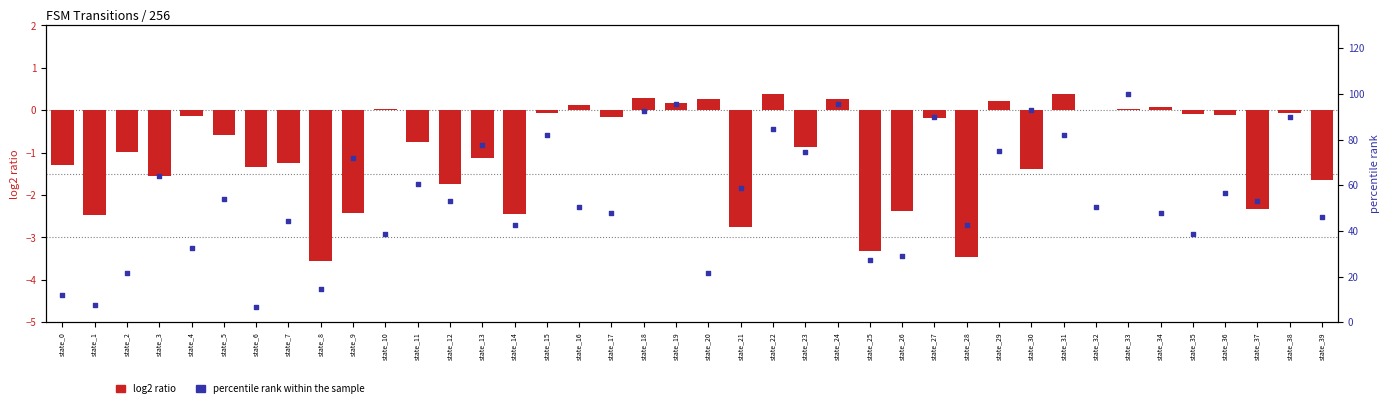

Which series has the largest Y range (max minus min)?

percentile rank within the sample